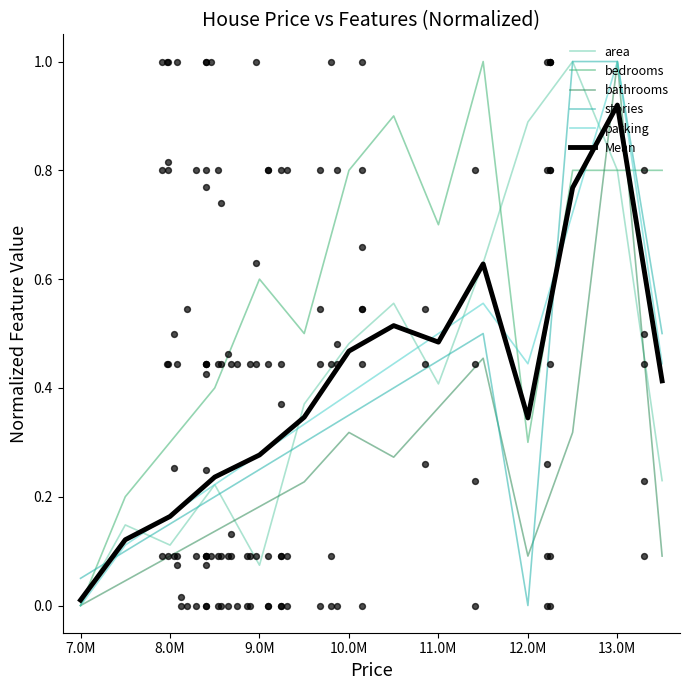

At which label does bedrooms reach its minimum?

7.0M